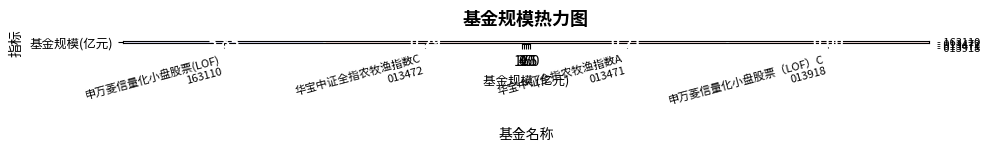

At which label is the value closest to 2?

华宝中证全指农牧渔指数C
013472